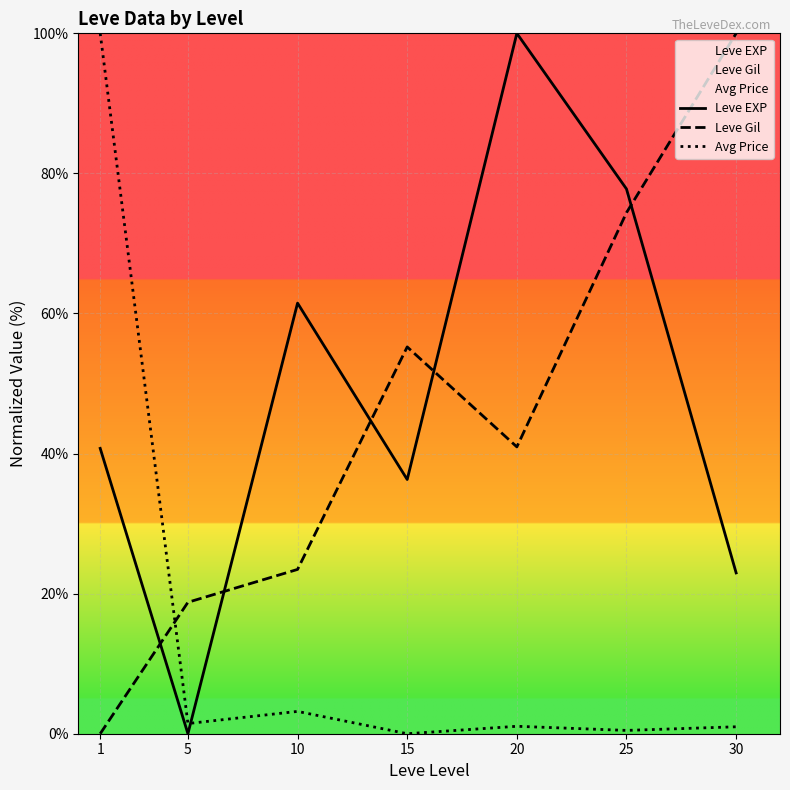

Does the chart display data point markers on the line(s)?

No